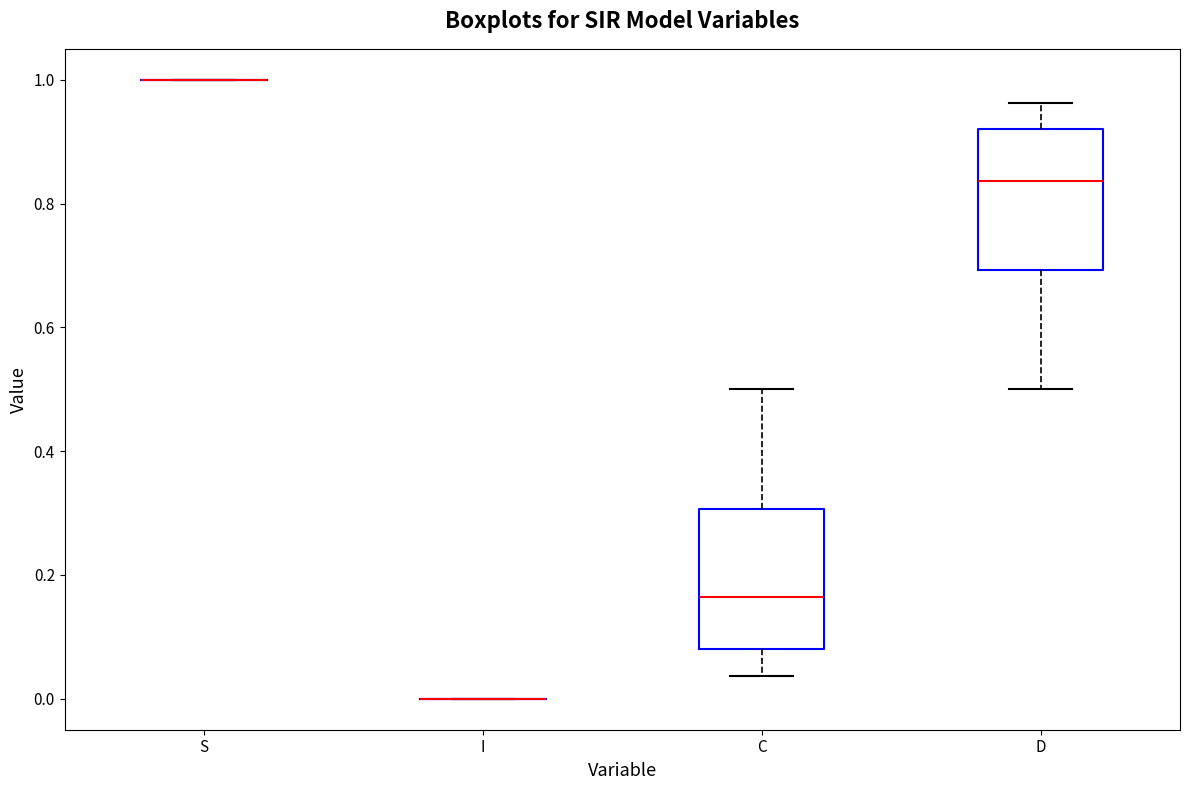

Reading left to right, read every box against the y-axis: the position of its median line, the range the box covers, and the ends of its whiskers. The values are not printed on the chart, so give them approximately, as read against the axis.

S: box collapsed to a line at 1.00, whiskers 1.00 to 1.00
I: box collapsed to a line at 0.00, whiskers 0.00 to 0.00
C: median 0.16, box 0.08 to 0.30, whiskers 0.04 to 0.50
D: median 0.84, box 0.70 to 0.92, whiskers 0.50 to 0.96